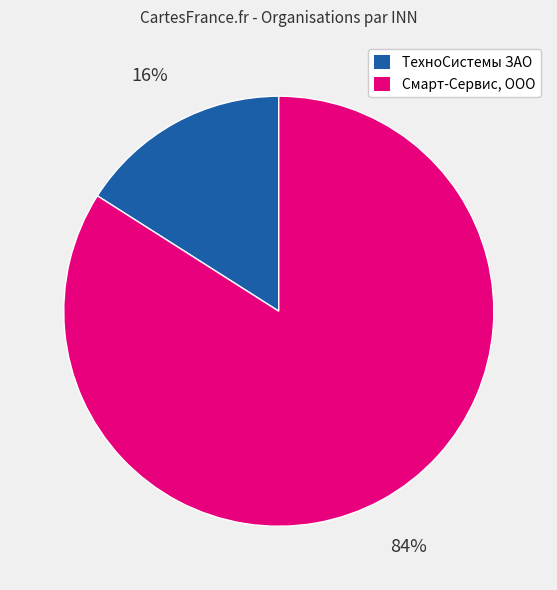

Do Смарт-Сервис, ООО and ТехноСистемы ЗАО together represent more than half of the pie?

Yes